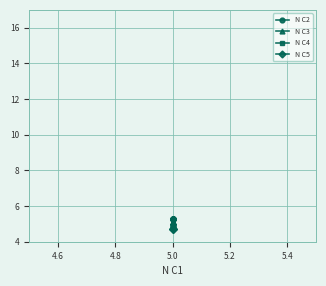

Rank the series by their average value, from lowest to highest.

N C5, N C4, N C3, N C2